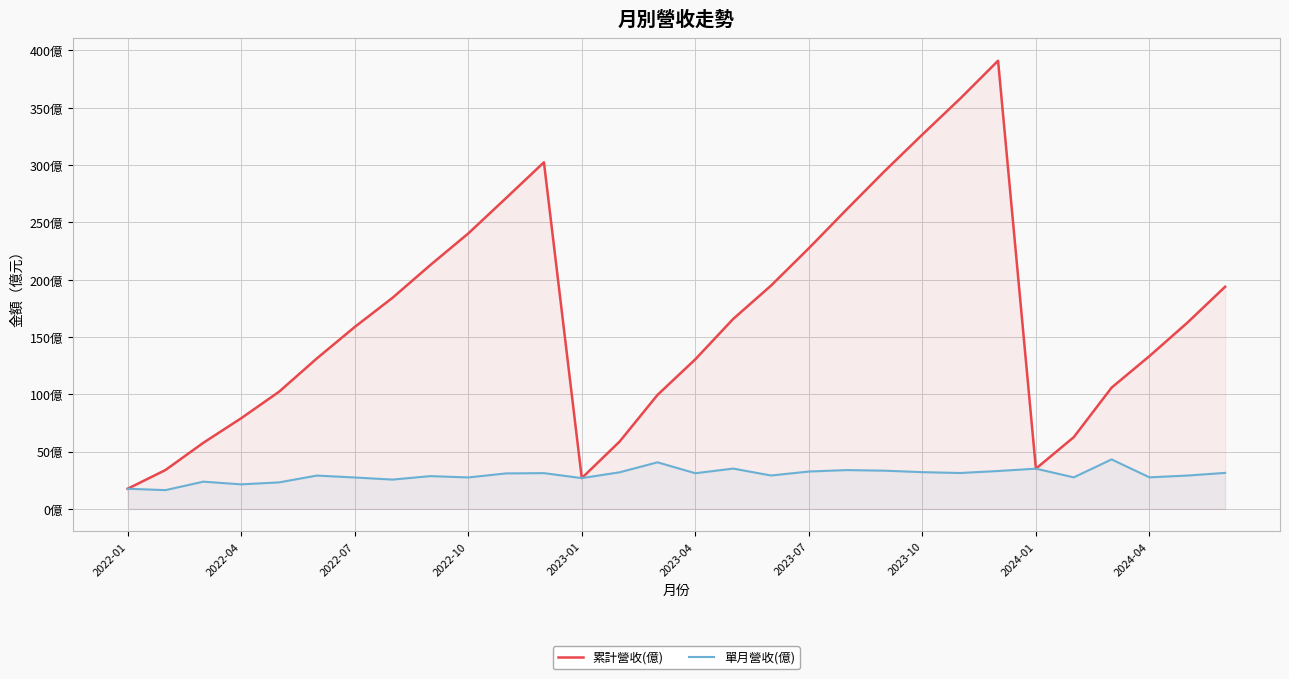

What are all the series names shown in the legend?

累計營收(億), 單月營收(億)